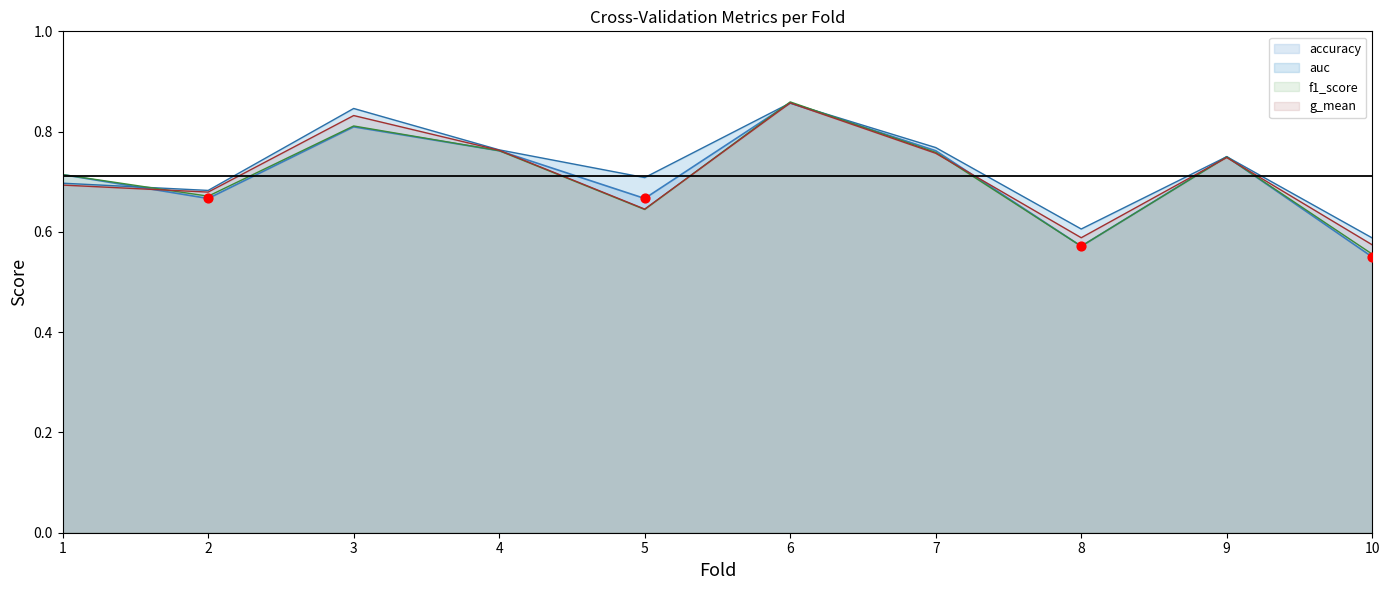

Which series reaches the maximum Y coordinate?

f1_score